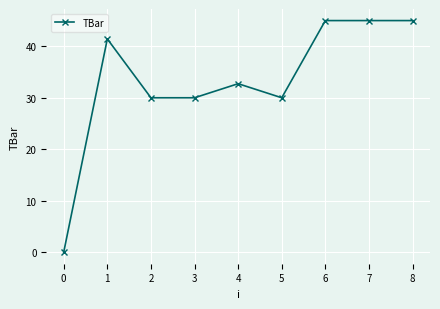

Reading left to right, extract all data points from this chart.

0.0	41.4	30.0	30.0	32.7	30.0	45.0	45.0	45.0